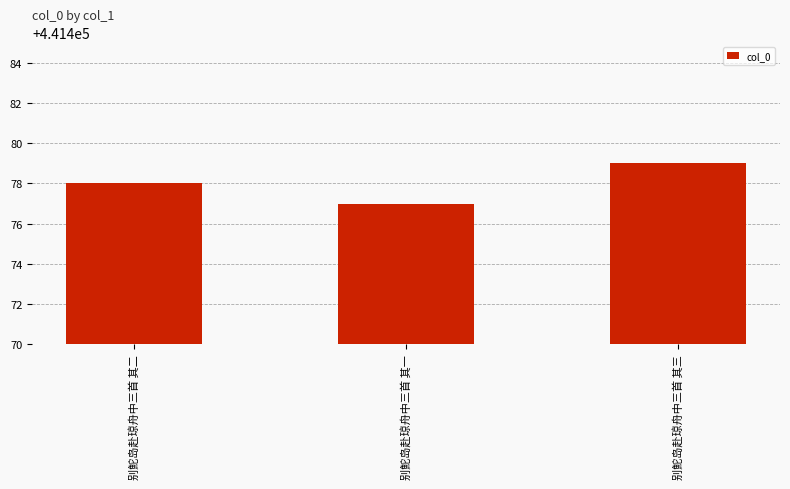

What value does the data have at 别鮀岛赴琼舟中三首 其二?

441478